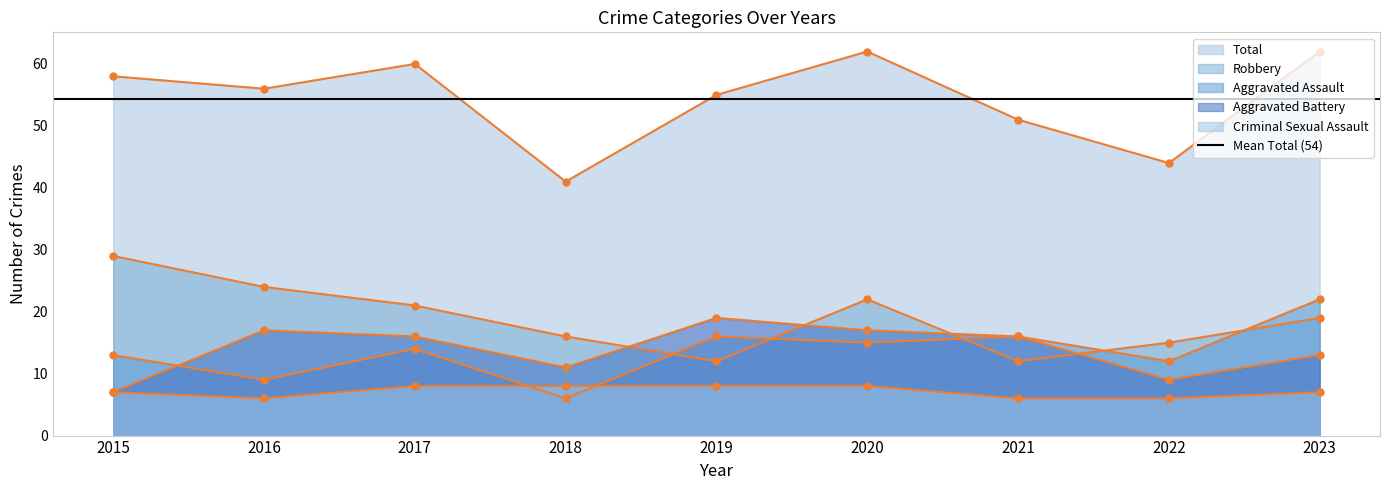

What is the difference between the second highest and minimum values in the Criminal Sexual Assault series?

2